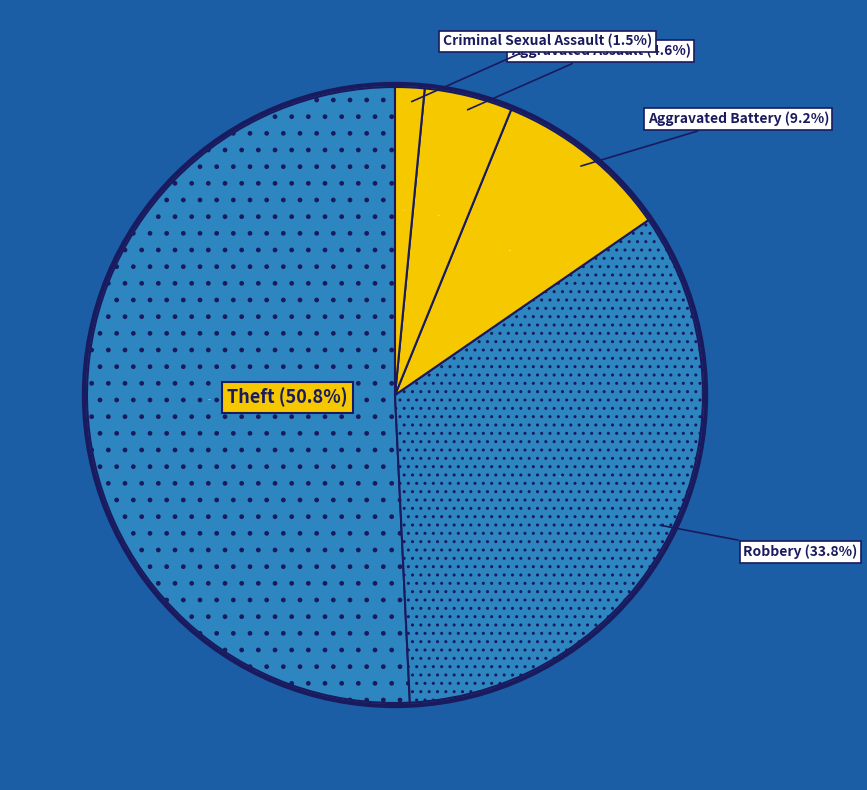

What is the majority slice?

Theft